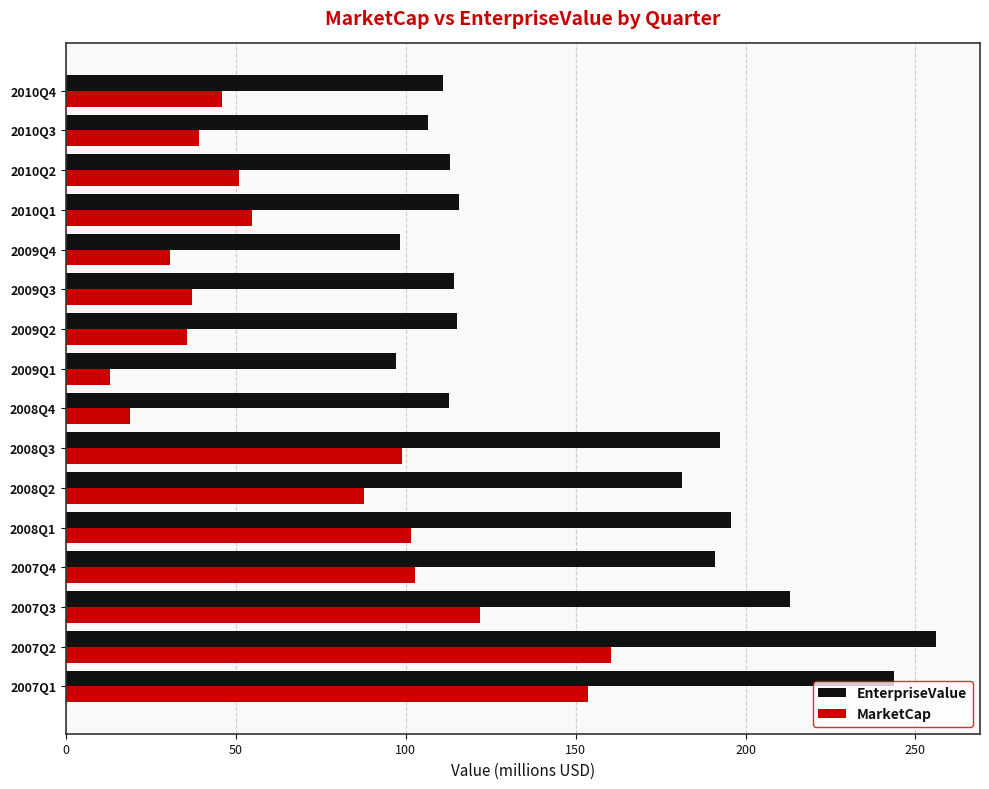

Where is MarketCap nearest to the value 86?

2008Q2